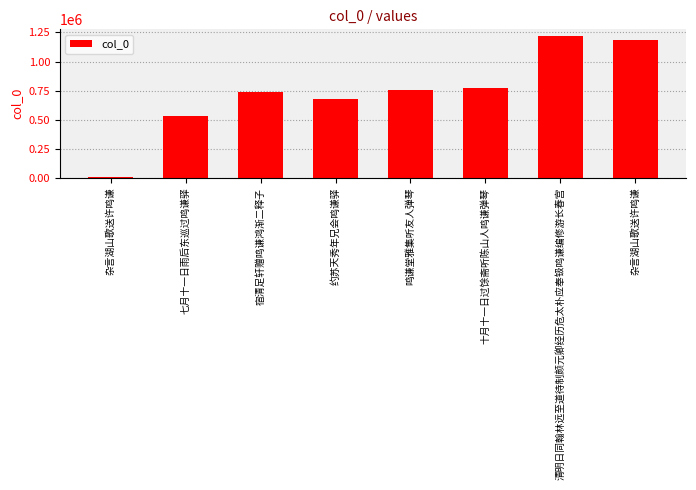

How many data points does each series have?

8